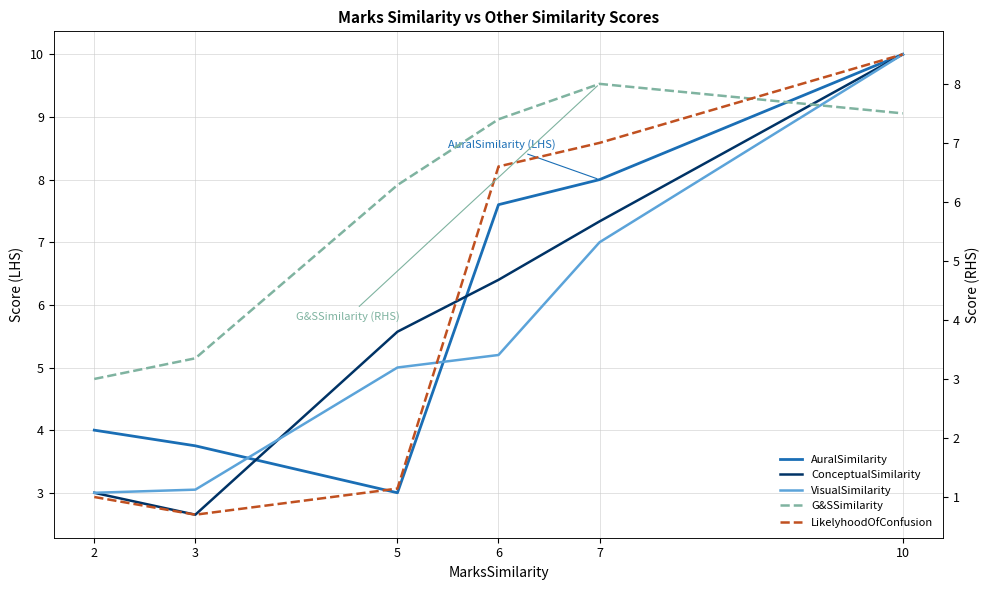

Does the chart display data point markers on the line(s)?

No